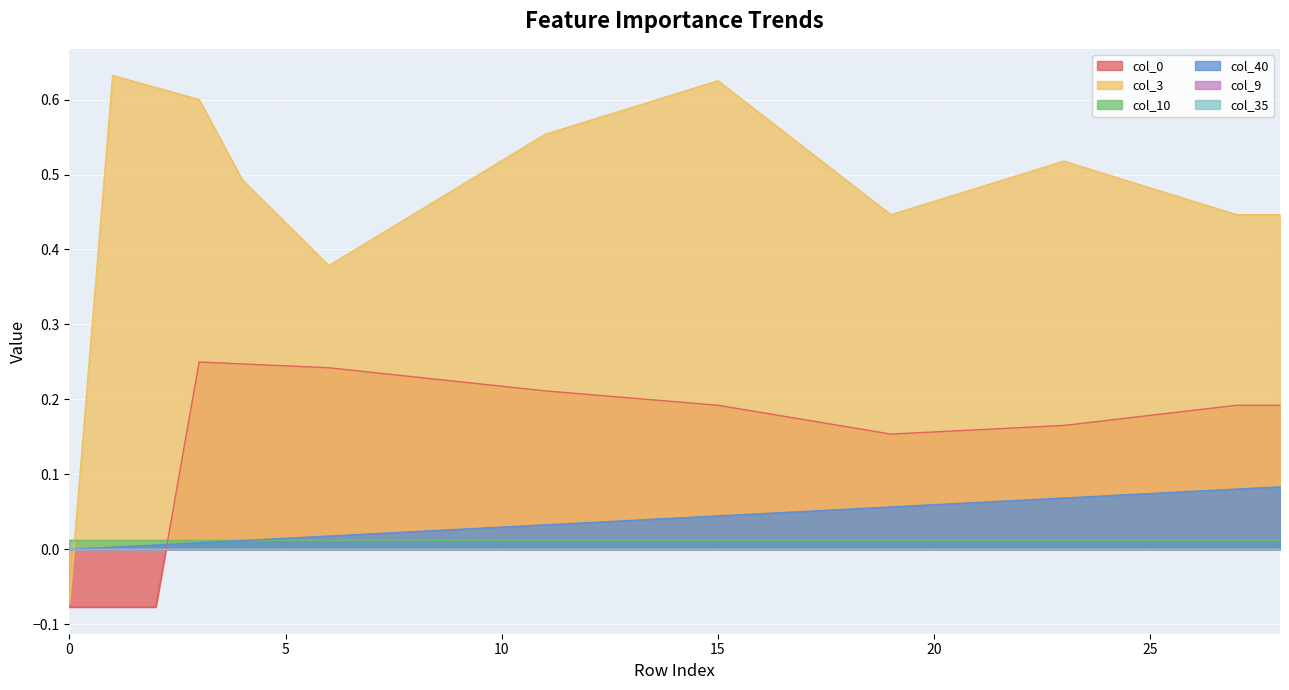

True or false: col_3 and col_0 intersect in this chart.

False